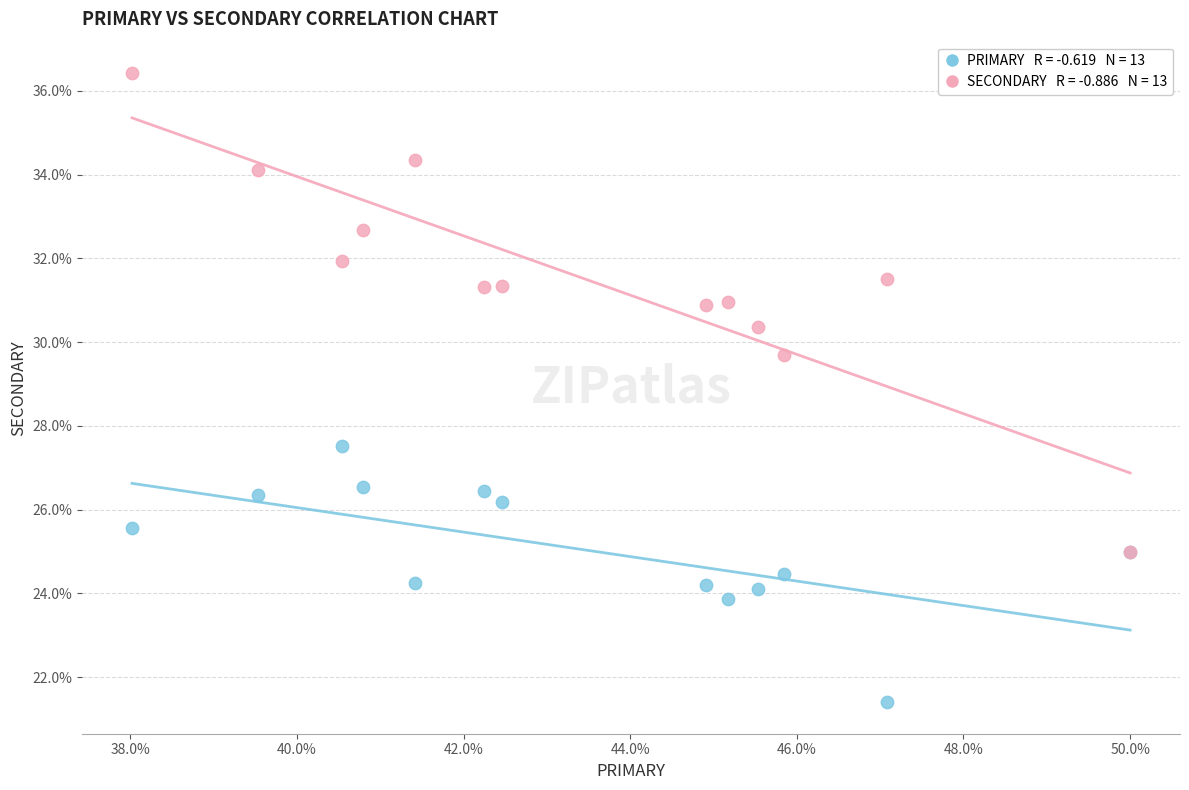

Across all series, what Y value is closest to 28?

27.5